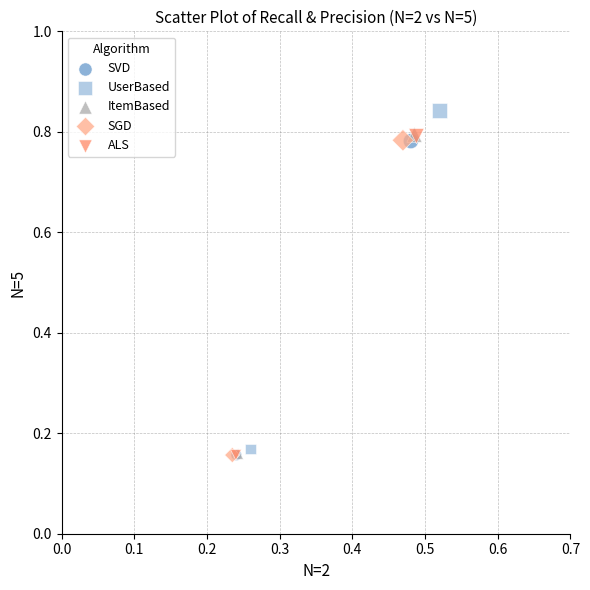

Which series contains the highest Y value?

UserBased